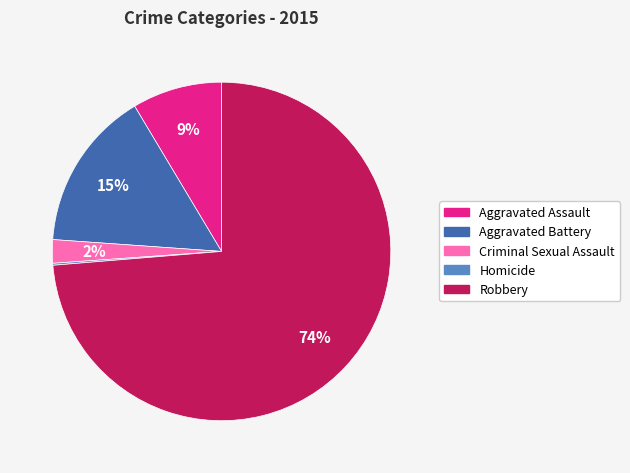

Which category has the biggest portion of the pie?

Robbery